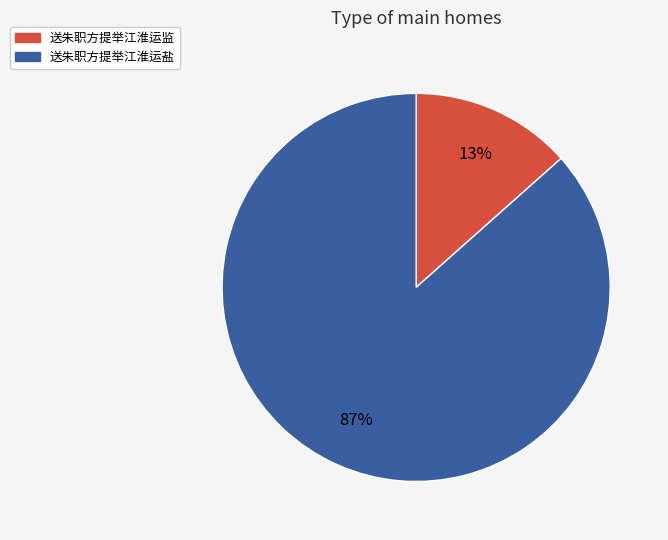

Is there a majority slice in this chart?

Yes